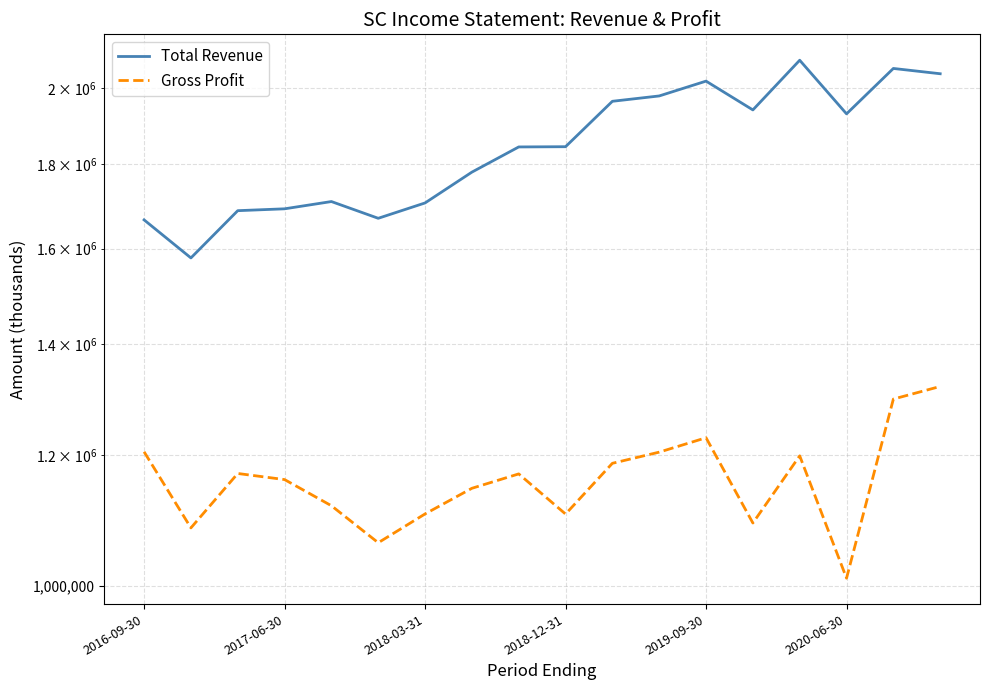

Where does the Gross Profit series first go above 1168700?

2016-09-30